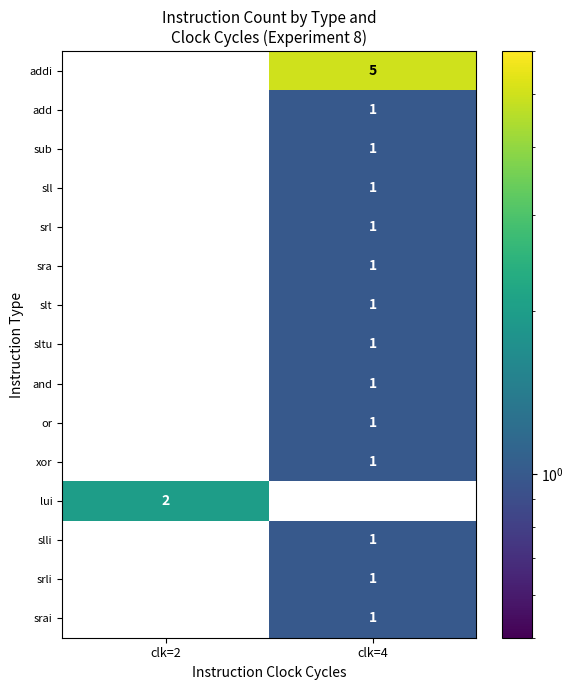

Reading left to right, extract all data points from this chart.

row_0: clk=2=0	clk=4=5
row_1: clk=2=0	clk=4=1
row_2: clk=2=0	clk=4=1
row_3: clk=2=0	clk=4=1
row_4: clk=2=0	clk=4=1
row_5: clk=2=0	clk=4=1
row_6: clk=2=0	clk=4=1
row_7: clk=2=0	clk=4=1
row_8: clk=2=0	clk=4=1
row_9: clk=2=0	clk=4=1
row_10: clk=2=0	clk=4=1
row_11: clk=2=2	clk=4=0
row_12: clk=2=0	clk=4=1
row_13: clk=2=0	clk=4=1
row_14: clk=2=0	clk=4=1